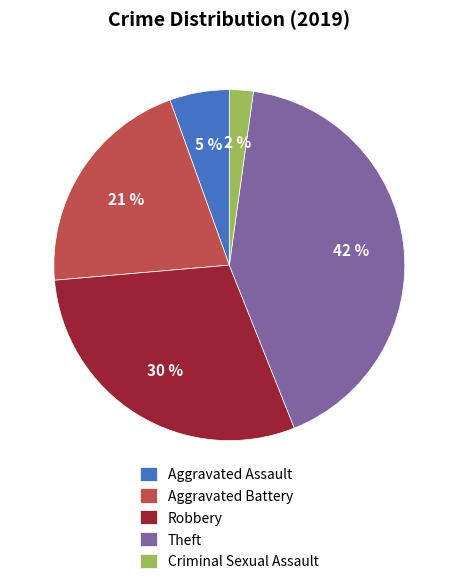

Does Theft account for over 50% of the chart?

No